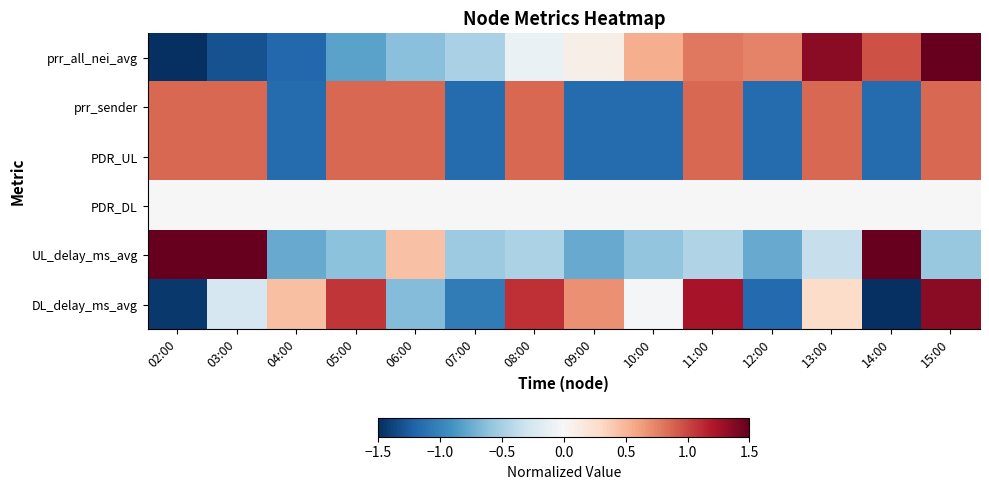

Reading left to right, list all the values displayed in this chart.

prr_all_nei_avg: 02:00=-1.6	03:00=-1.3	04:00=-1.2	05:00=-0.8	06:00=-0.6	07:00=-0.5	08:00=-0.1	09:00=0.1	10:00=0.5	11:00=0.8	12:00=0.7	13:00=1.4	14:00=1.0	15:00=1.7
prr_sender: 02:00=0.9	03:00=0.9	04:00=-1.2	05:00=0.9	06:00=0.9	07:00=-1.2	08:00=0.9	09:00=-1.2	10:00=-1.2	11:00=0.9	12:00=-1.2	13:00=0.9	14:00=-1.2	15:00=0.9
PDR_UL: 02:00=0.9	03:00=0.9	04:00=-1.2	05:00=0.9	06:00=0.9	07:00=-1.2	08:00=0.9	09:00=-1.2	10:00=-1.2	11:00=0.9	12:00=-1.2	13:00=0.9	14:00=-1.2	15:00=0.9
PDR_DL: 02:00=0.0	03:00=0.0	04:00=0.0	05:00=0.0	06:00=0.0	07:00=0.0	08:00=0.0	09:00=0.0	10:00=0.0	11:00=0.0	12:00=0.0	13:00=0.0	14:00=0.0	15:00=0.0
UL_delay_ms_avg: 02:00=1.5	03:00=2.3	04:00=-0.8	05:00=-0.6	06:00=0.4	07:00=-0.5	08:00=-0.5	09:00=-0.8	10:00=-0.6	11:00=-0.5	12:00=-0.8	13:00=-0.3	14:00=1.7	15:00=-0.6
DL_delay_ms_avg: 02:00=-1.4	03:00=-0.2	04:00=0.4	05:00=1.1	06:00=-0.6	07:00=-1.0	08:00=1.1	09:00=0.7	10:00=-0.0	11:00=1.2	12:00=-1.2	13:00=0.3	14:00=-1.6	15:00=1.4